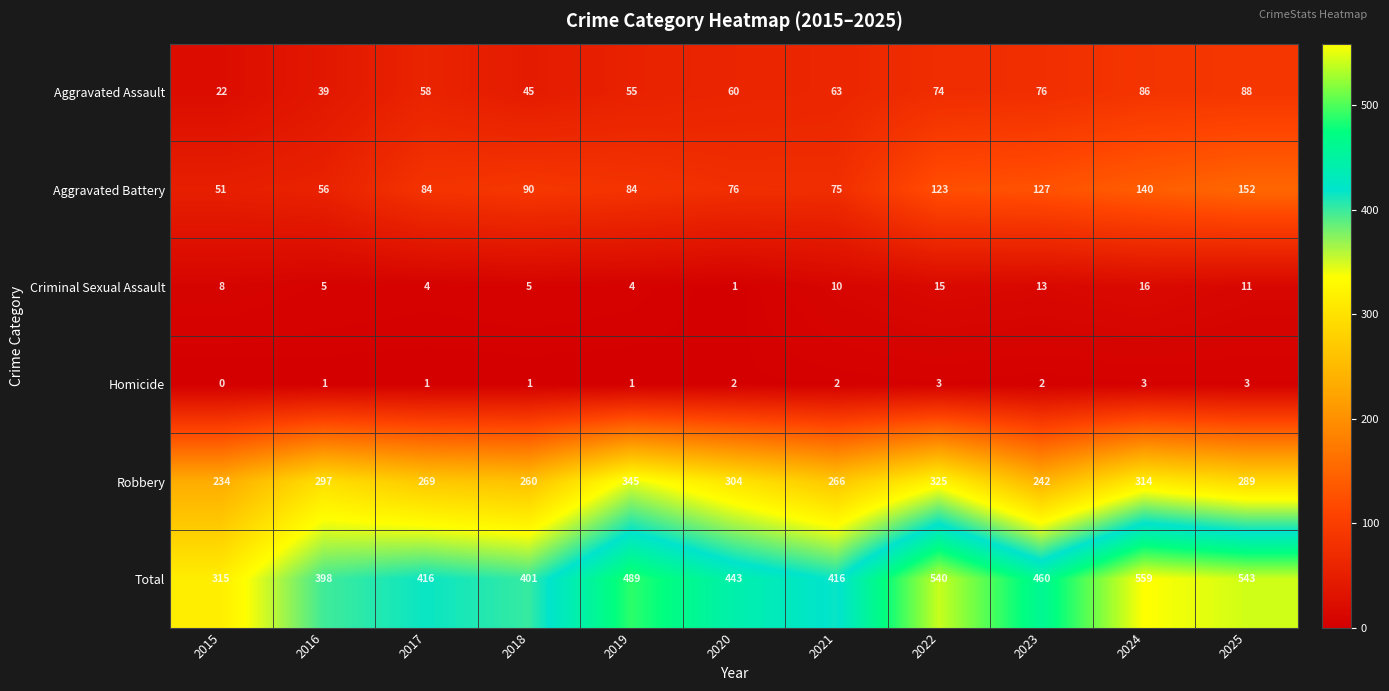

What is the sum of the Robbery values at 2024 and 2017?

583